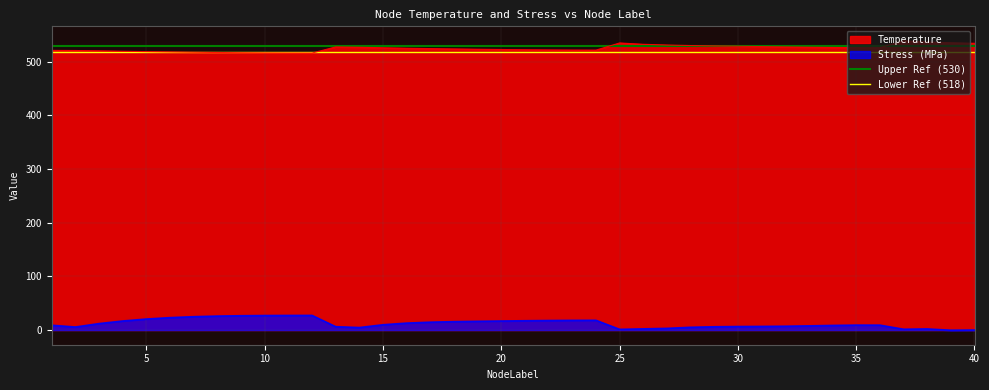

True or false: Stress (MPa) and Temperature cross at least once.

False